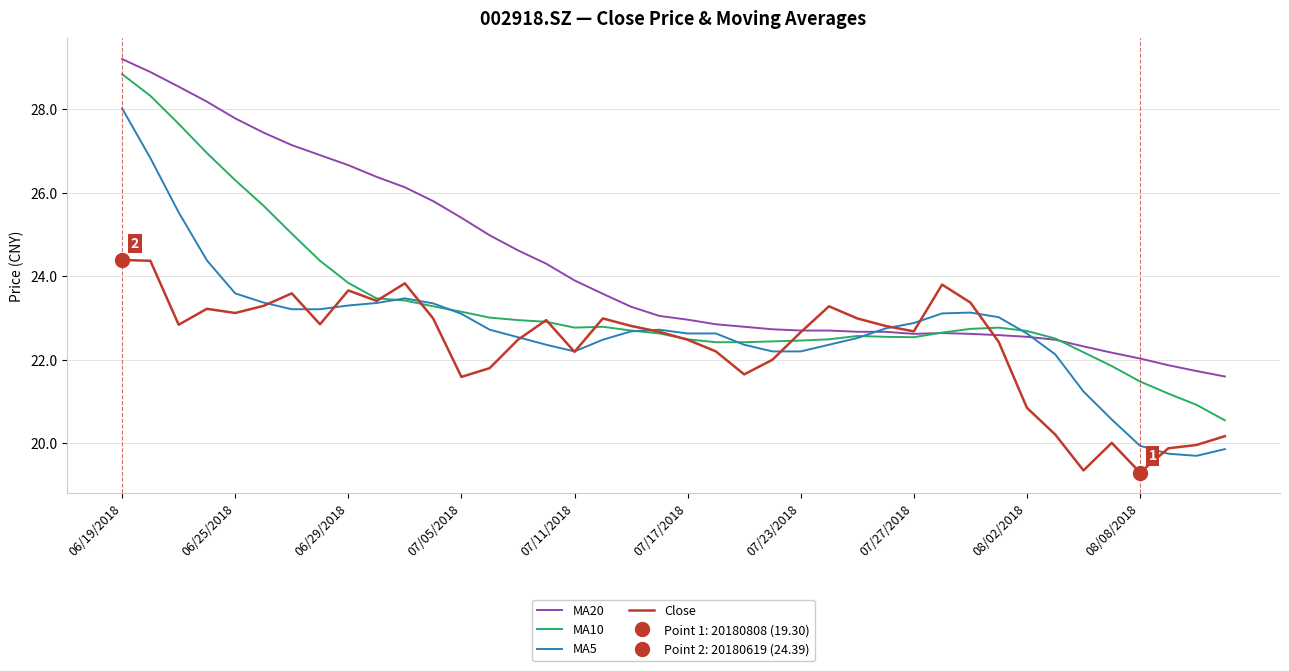

At which label does MA20 reach its peak?

06/19/2018